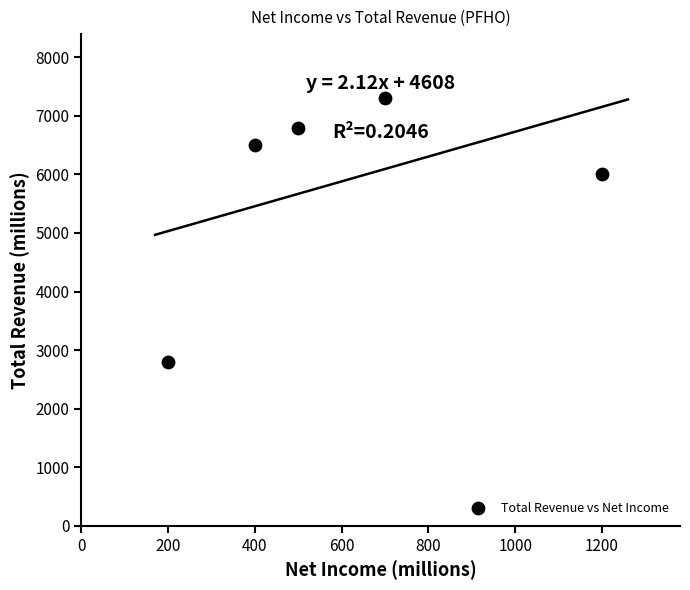

What is the average X value?

600